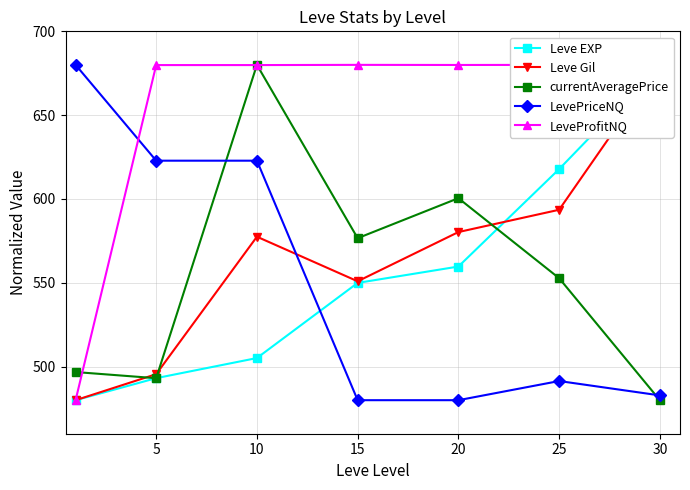

What is the sum of all currentAveragePrice values?

3879.8